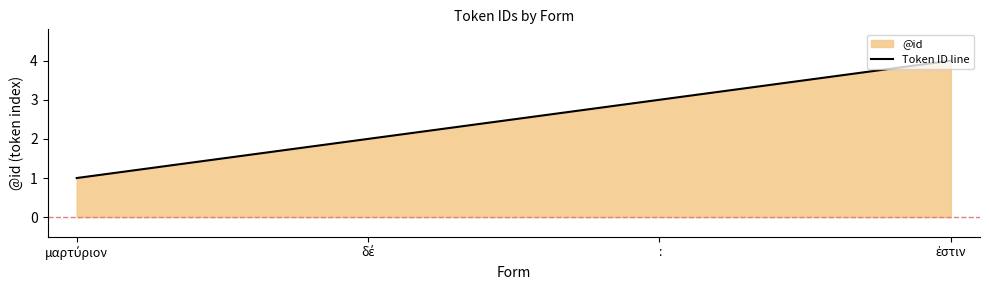

List the labels in order of value, largest first.

ἐστιν, :, δέ, μαρτύριον